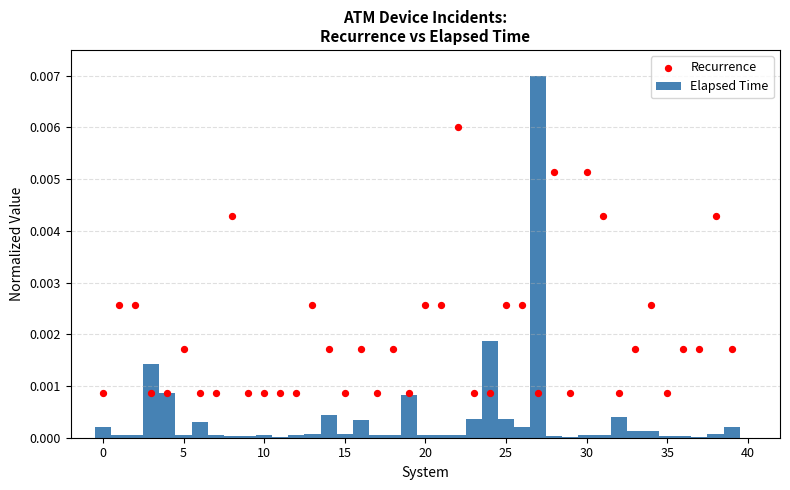

Which series has the largest total across all categories?

Recurrence